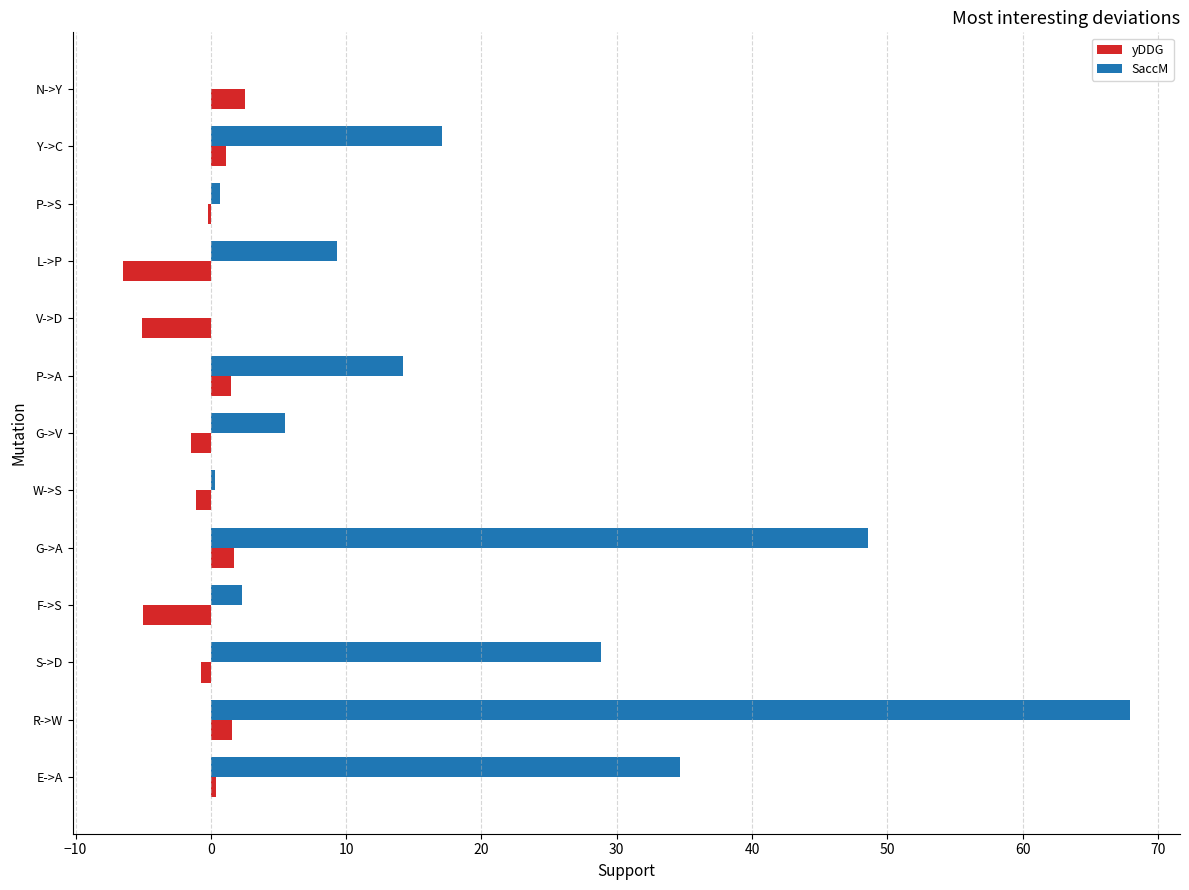

At which category does the chart reach its peak across all series?

R->W